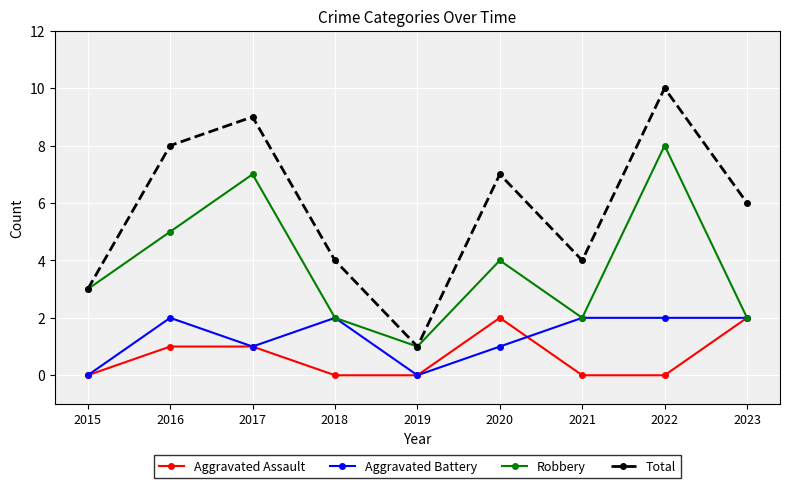

Which series has the largest range (max minus min)?

Total